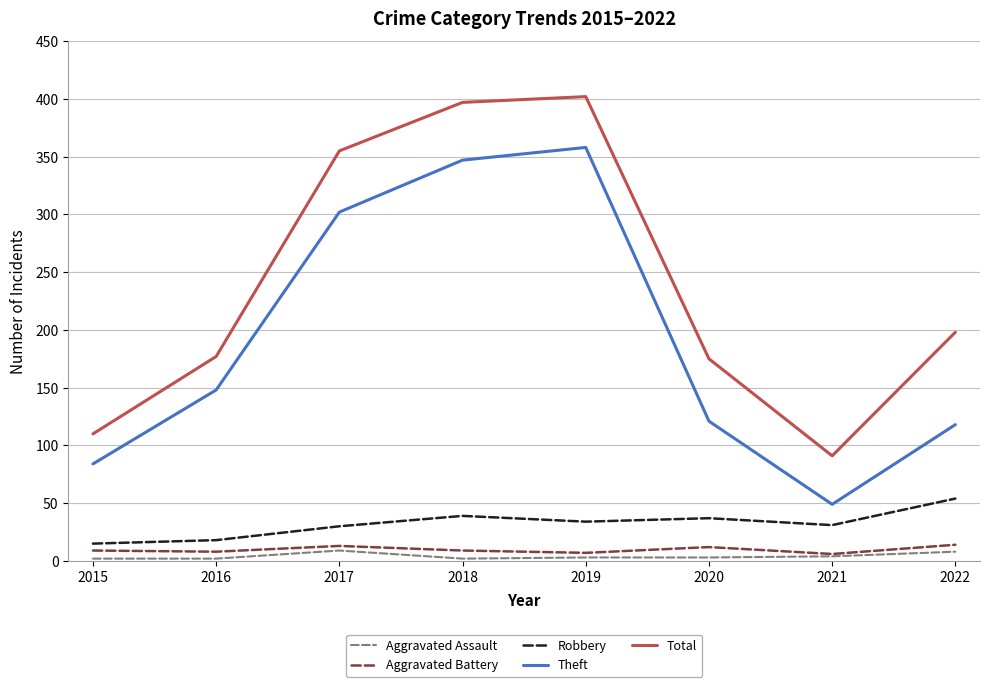

True or false: Robbery has a value of 51 at 2021.

False